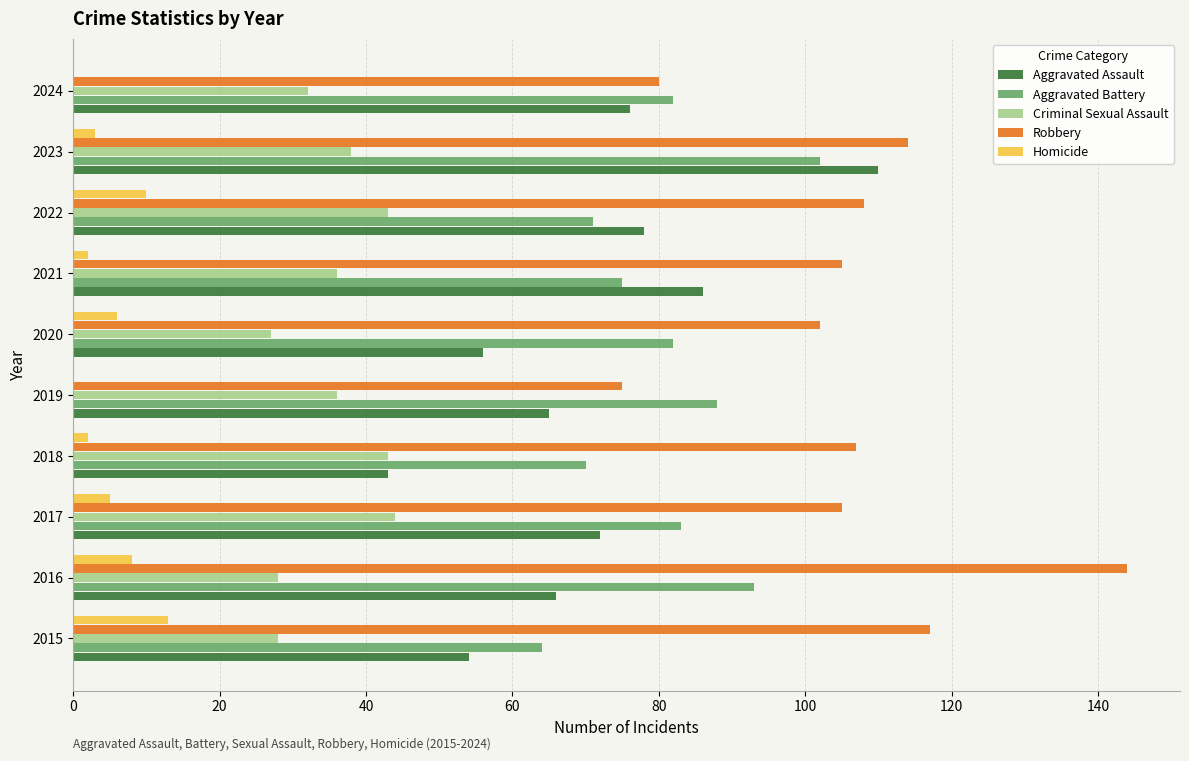

Is it true that Aggravated Battery equals 52 at 2021?

False